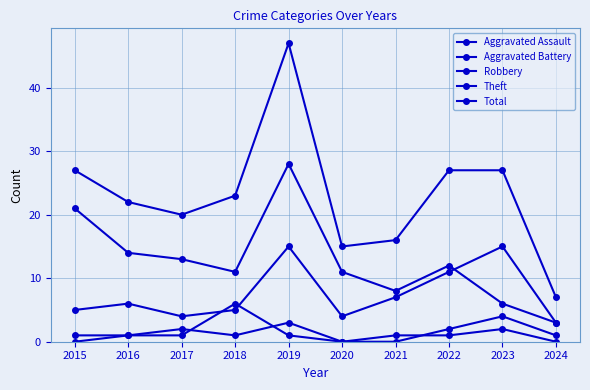

Does the chart have visible grid lines?

Yes